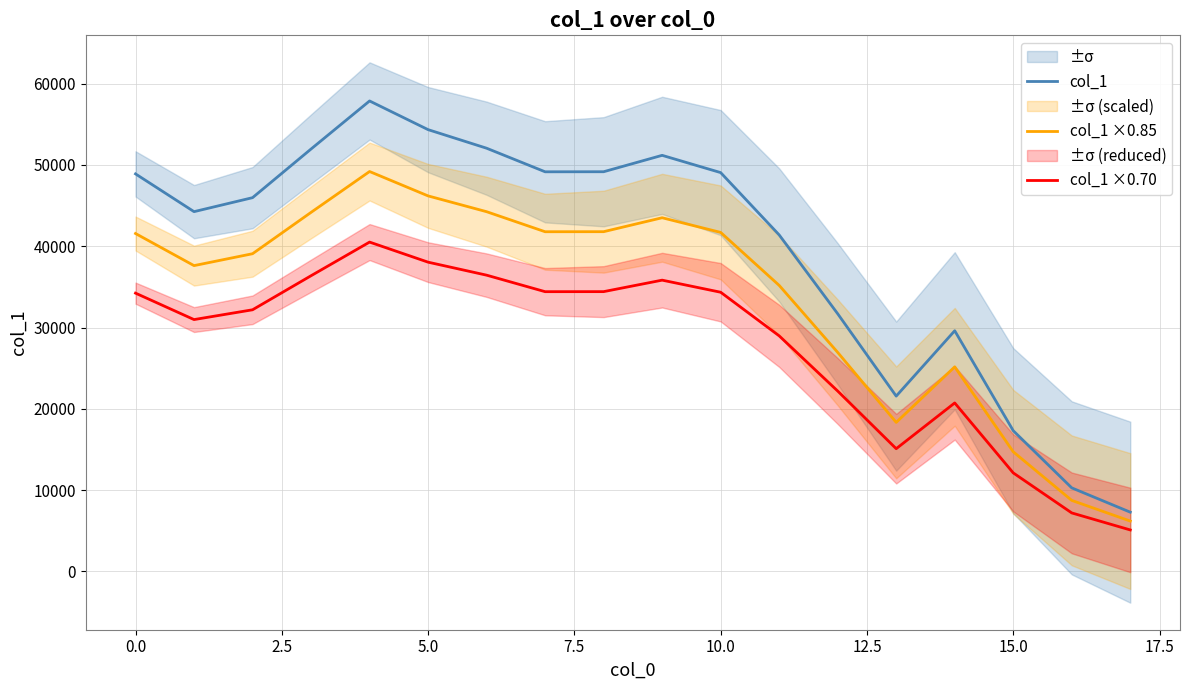

What is the maximum value for col_1 ×0.85?

49186.1